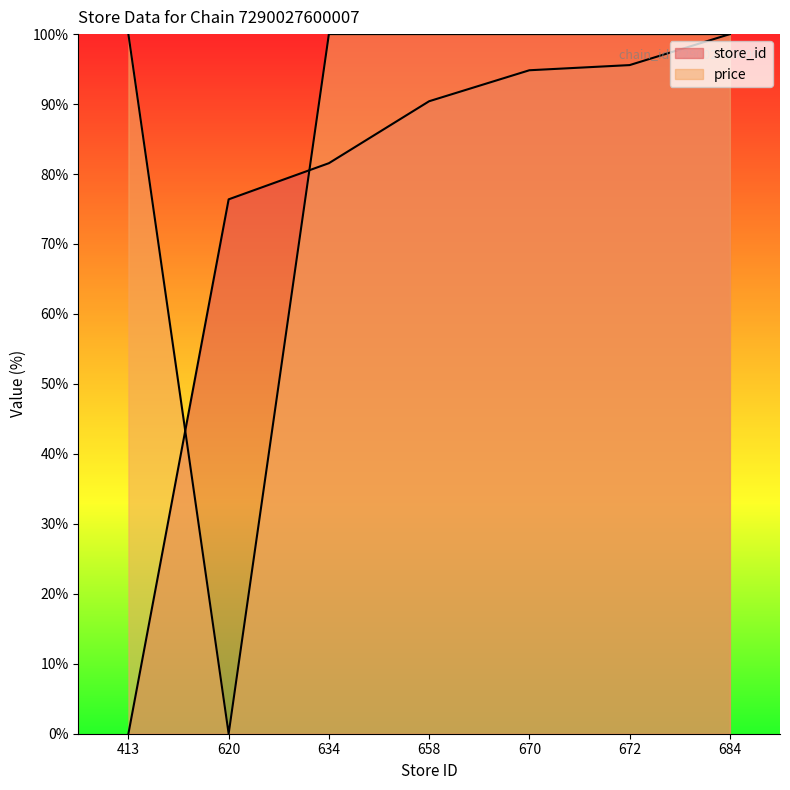

What is the value of the store_id point at the 3rd from the left?

81.5